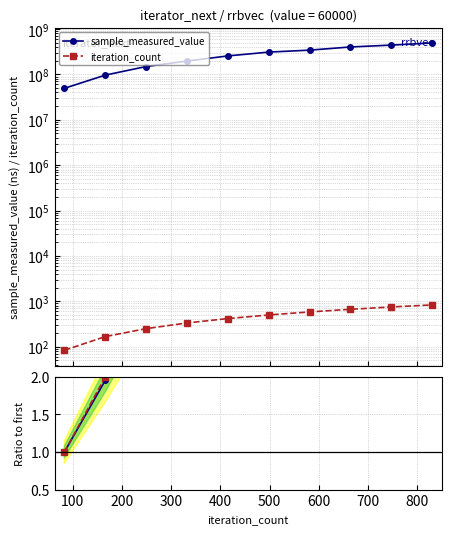

Is the value of sample_measured_value at 900 greater than the value of iteration_count at 600?

Yes